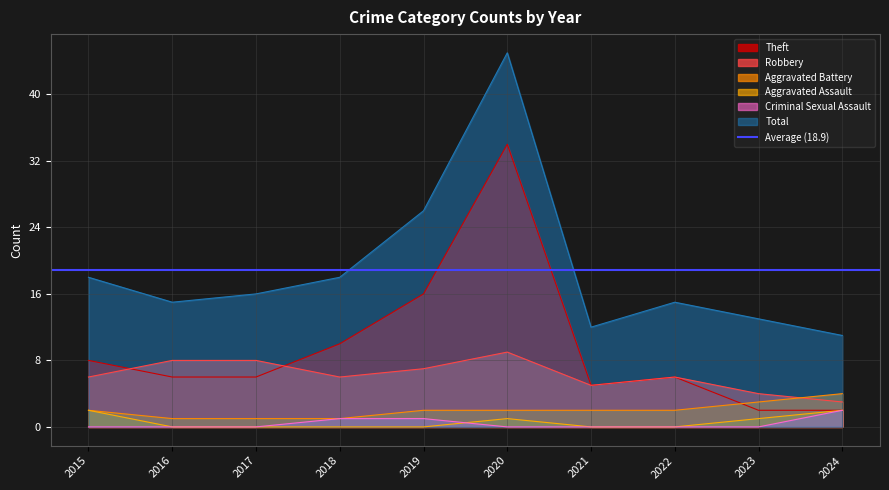

At which category does the chart reach its peak across all series?

2020